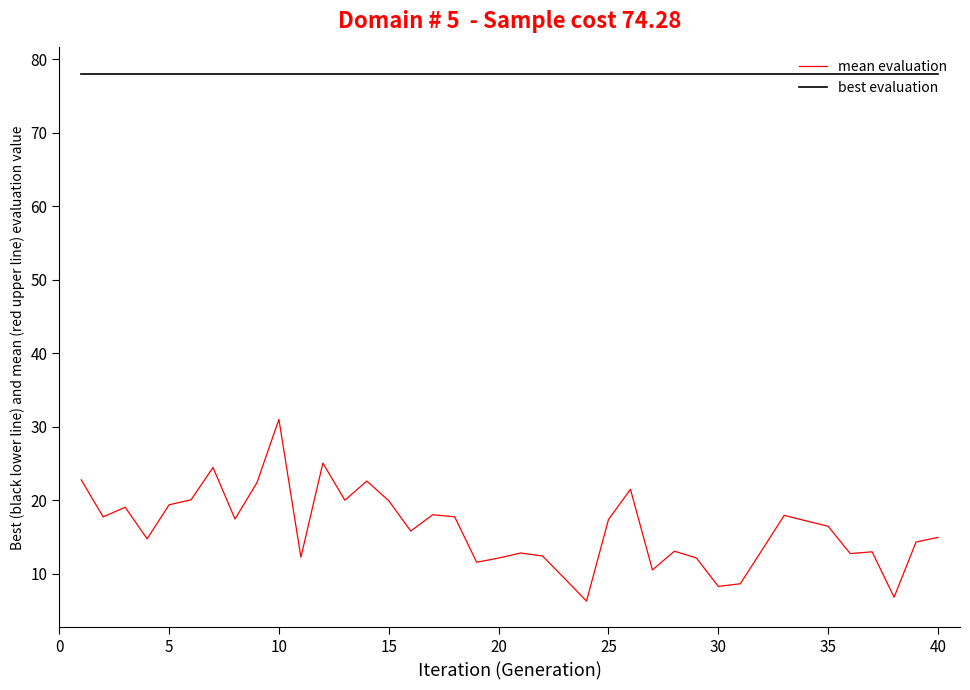

What is the minimum value shown in the chart?

6.3